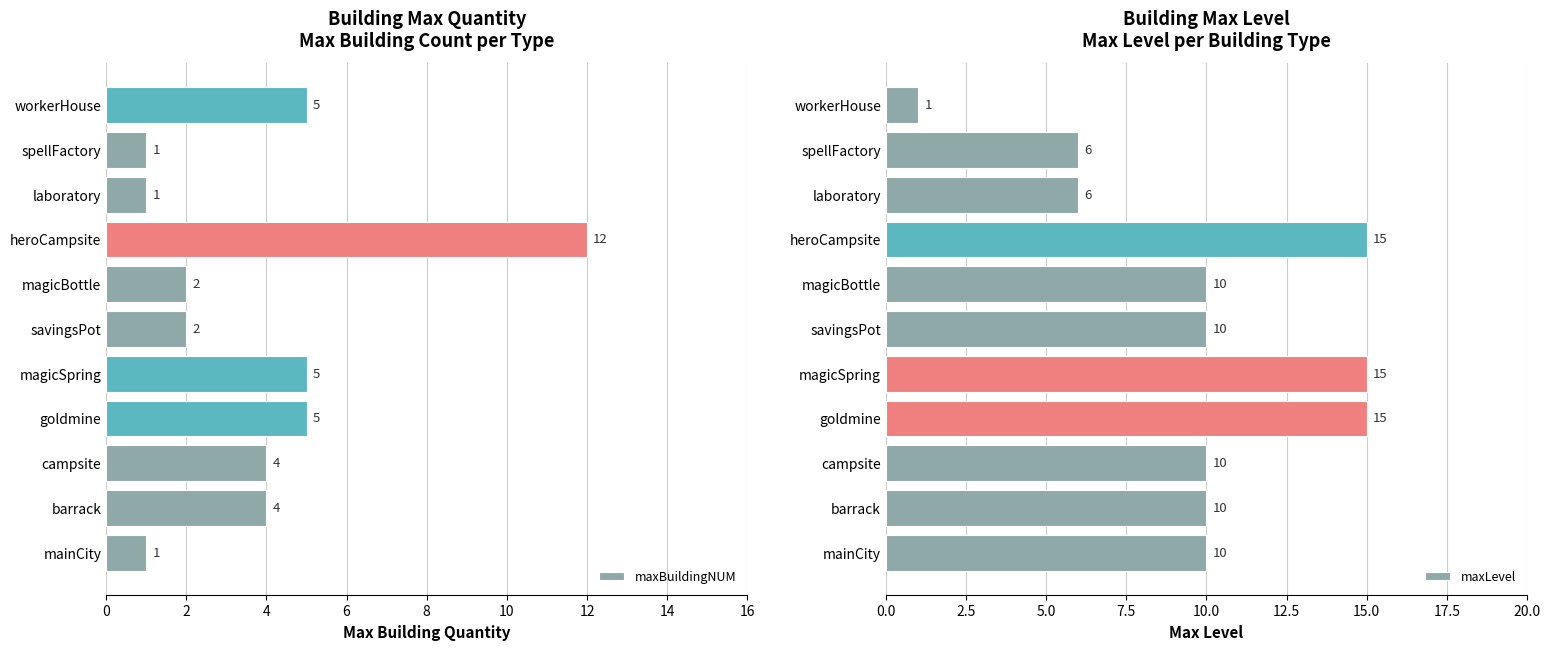

Are the bars horizontal?

Yes